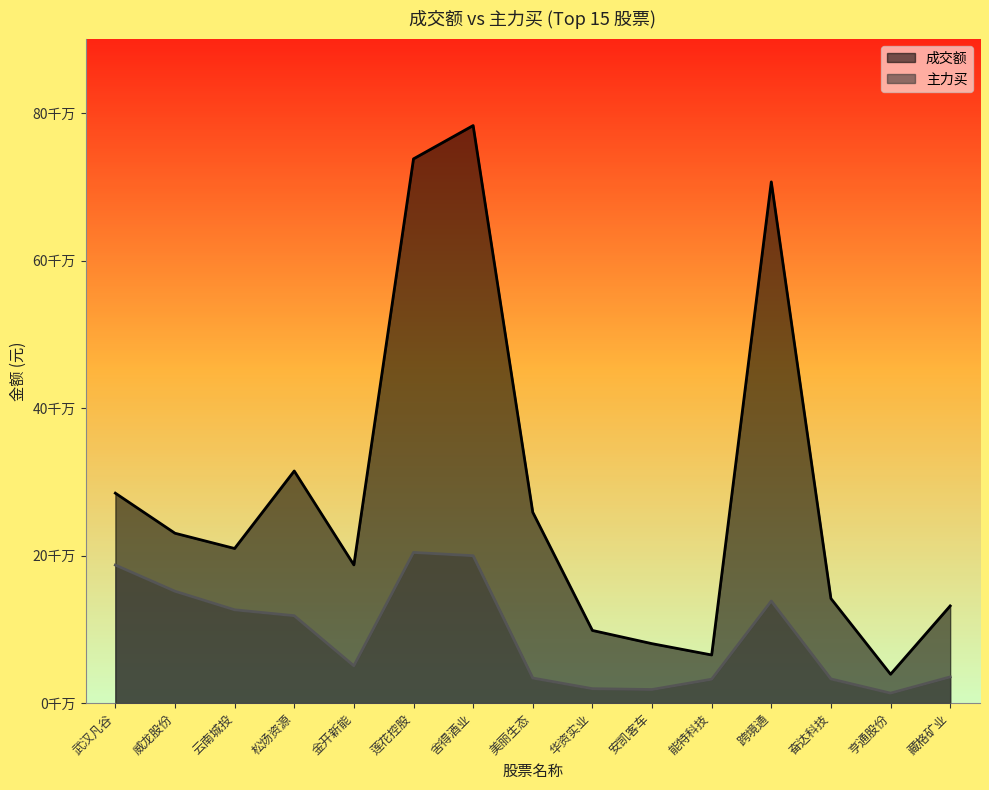

Where is the first local minimum for 成交额?

云南城投